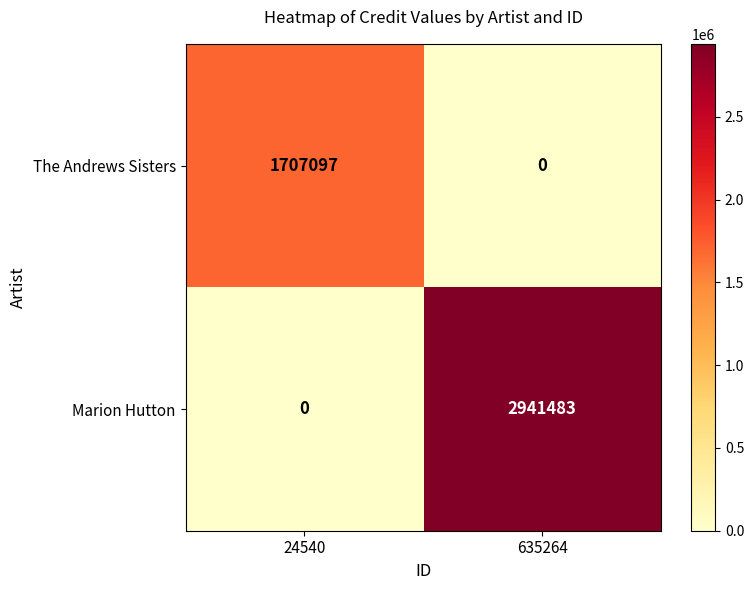

At how many categories does at least one series exceed 304661?

2